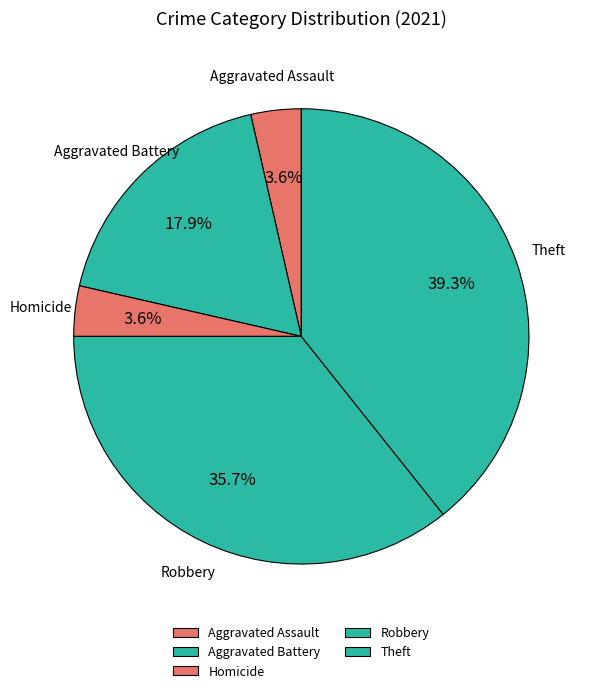

Combined, do Homicide and Aggravated Assault account for over 50%?

No